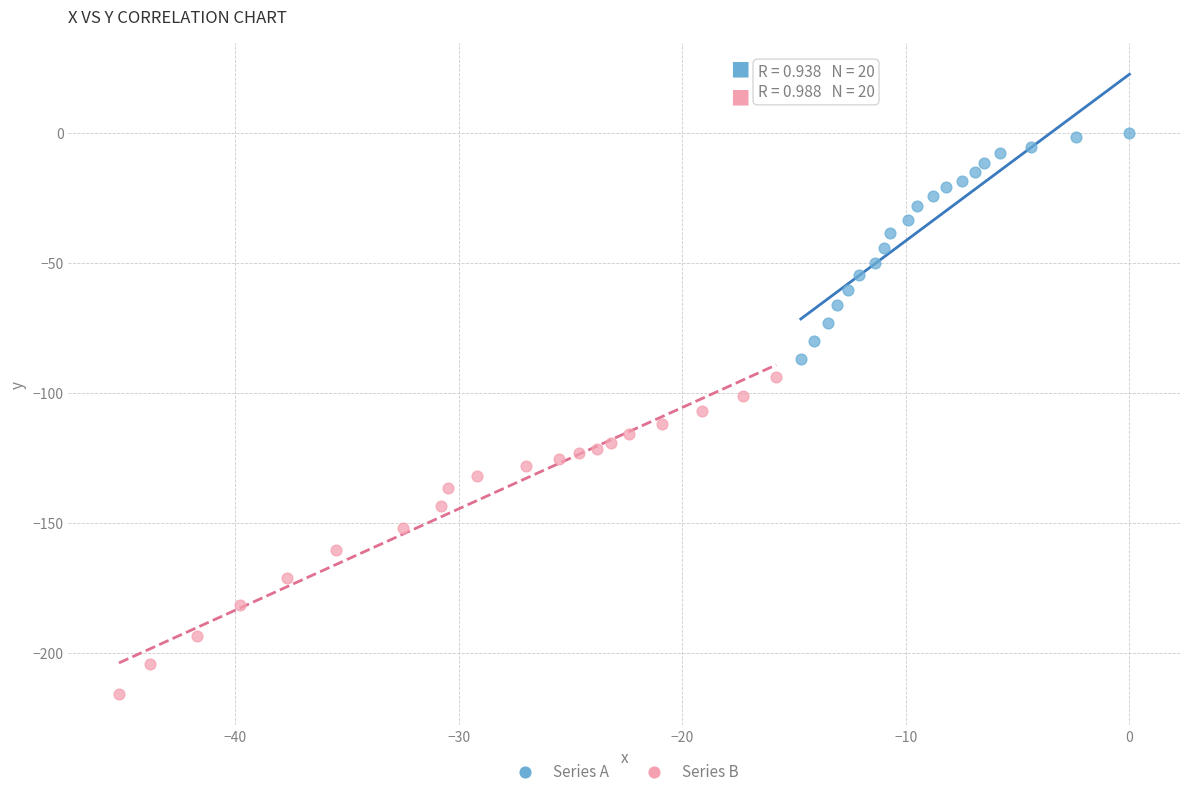

What are all the series names shown in the legend?

Series A, Series B